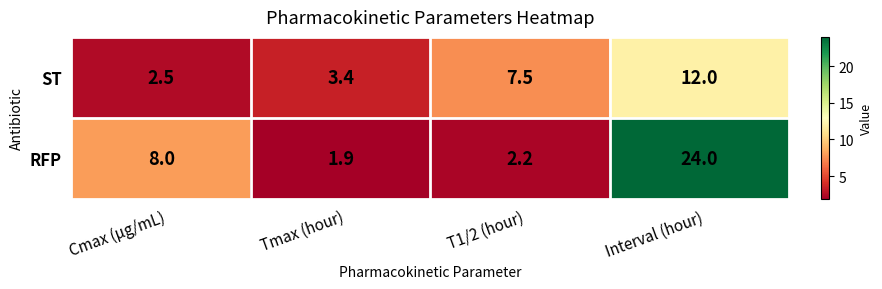

Reading left to right, what are all the values shown in this chart?

ST: 2.5	3.4	7.5	12.0
RFP: 8.0	1.9	2.2	24.0